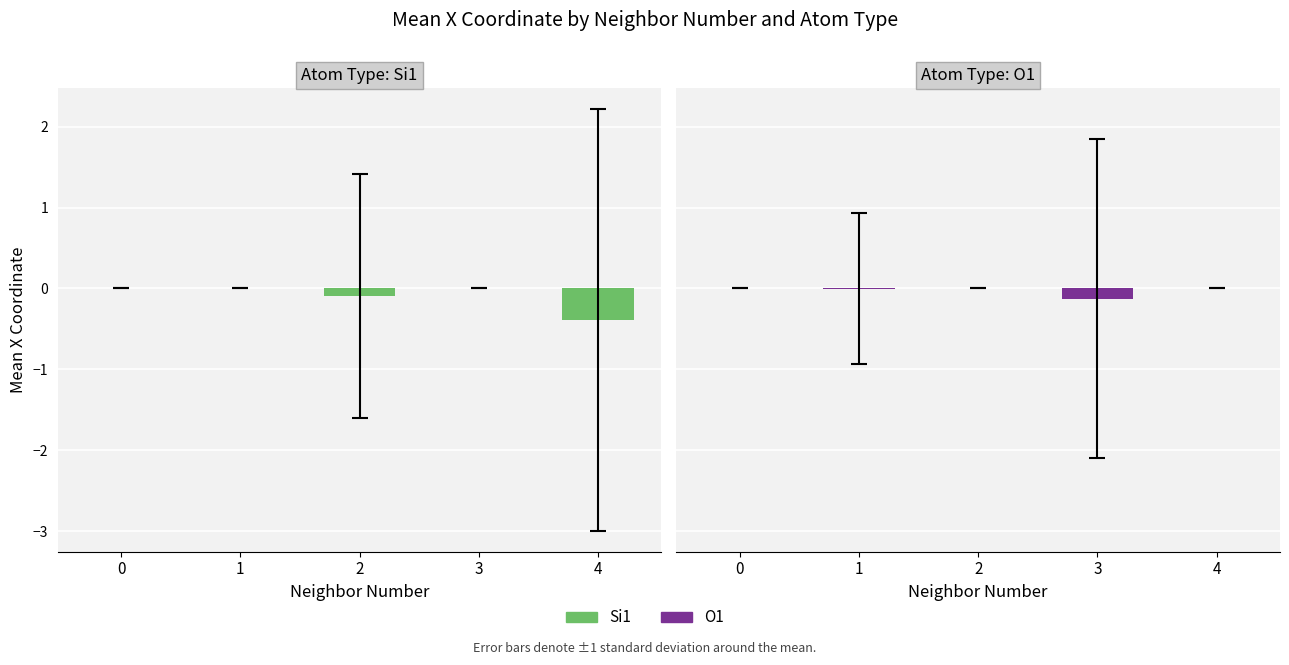

Is it true that O1 equals 0.1 at 0?

False